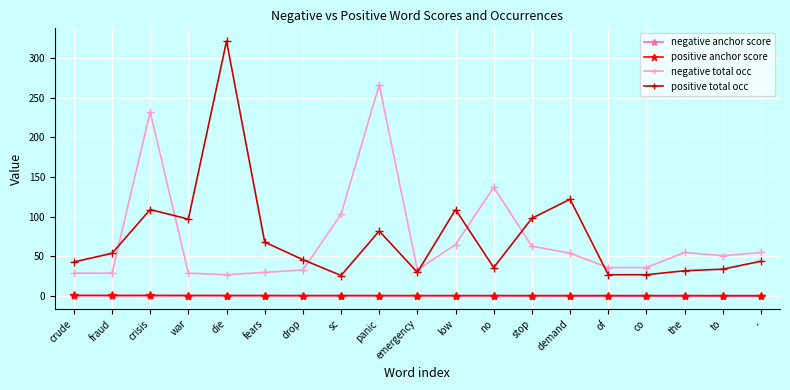

The value of positive anchor score at sc is 0.8. True or false?

True